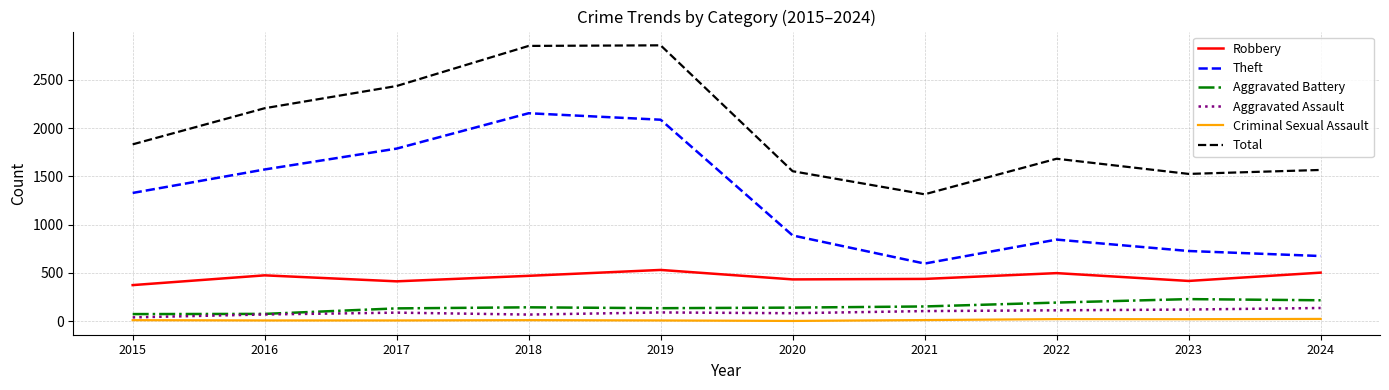

Does the chart have visible grid lines?

Yes